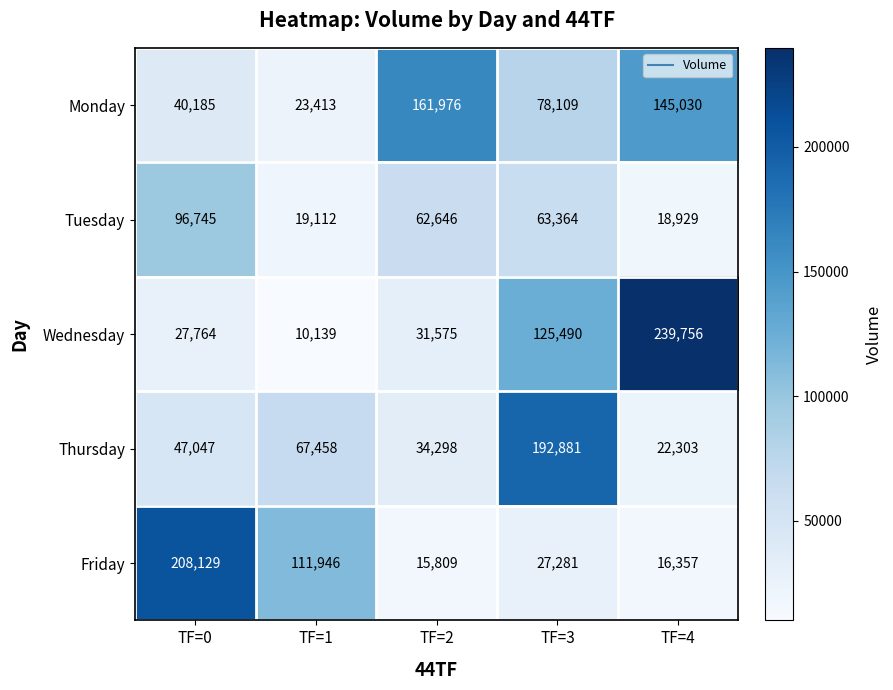

Reading left to right, list all the values displayed in this chart.

Monday: 40185	23413	161976	78109	145030
Tuesday: 96745	19112	62646	63364	18929
Wednesday: 27764	10139	31575	125490	239756
Thursday: 47047	67458	34298	192881	22303
Friday: 208129	111946	15809	27281	16357